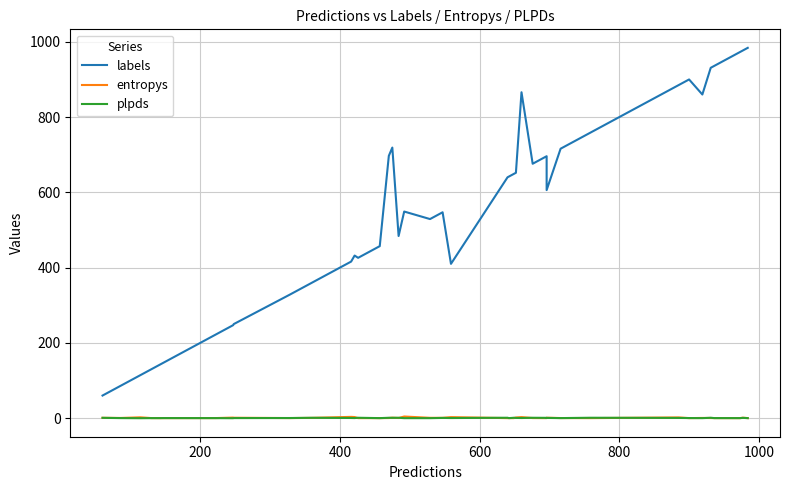

How many values in plpds are below zero?

6